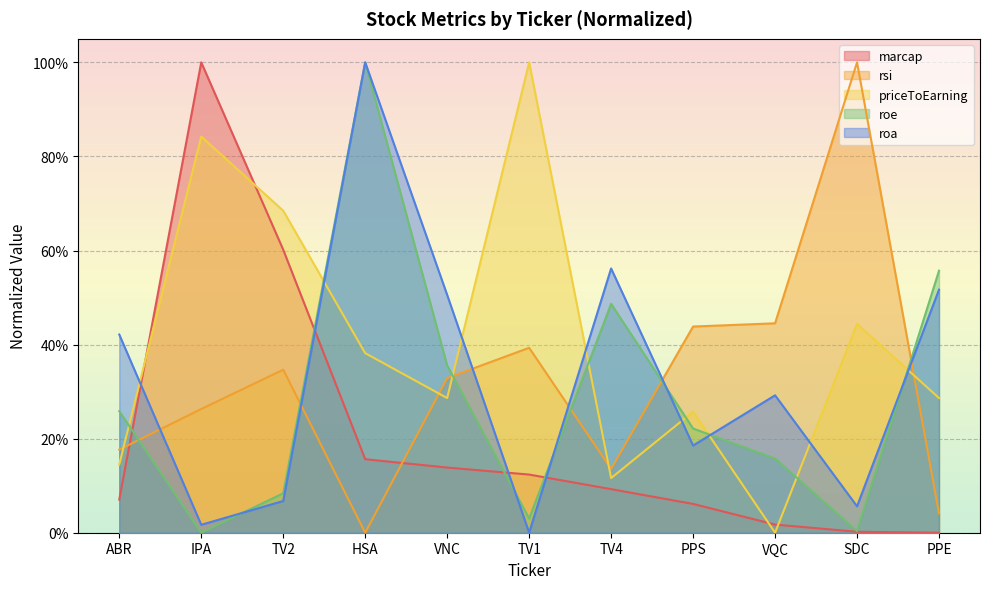

What is the highest value of the roa series?

1.0